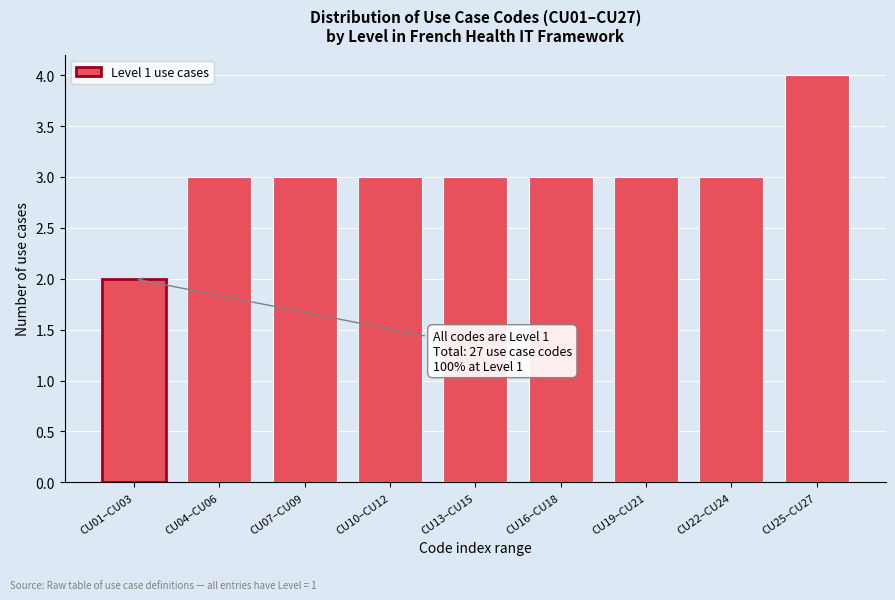

Reading right to left, what are all the values shown in this chart?

CU25–CU27=4	CU22–CU24=3	CU19–CU21=3	CU16–CU18=3	CU13–CU15=3	CU10–CU12=3	CU07–CU09=3	CU04–CU06=3	CU01–CU03=2